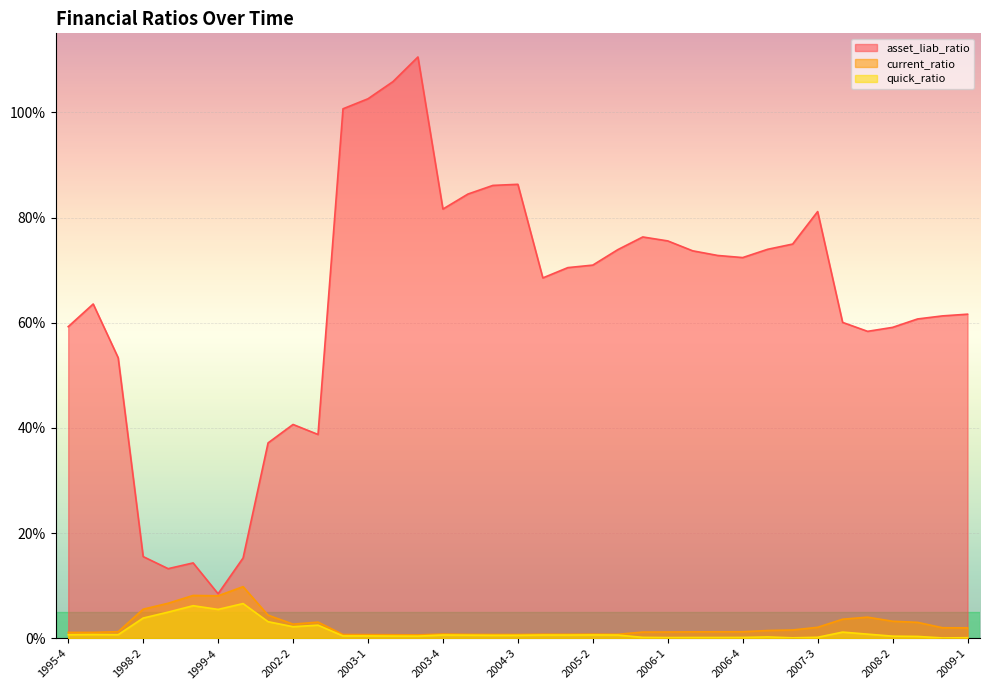

In current_ratio, how many points are lower than both neighbors (excluding endpoints)?

6